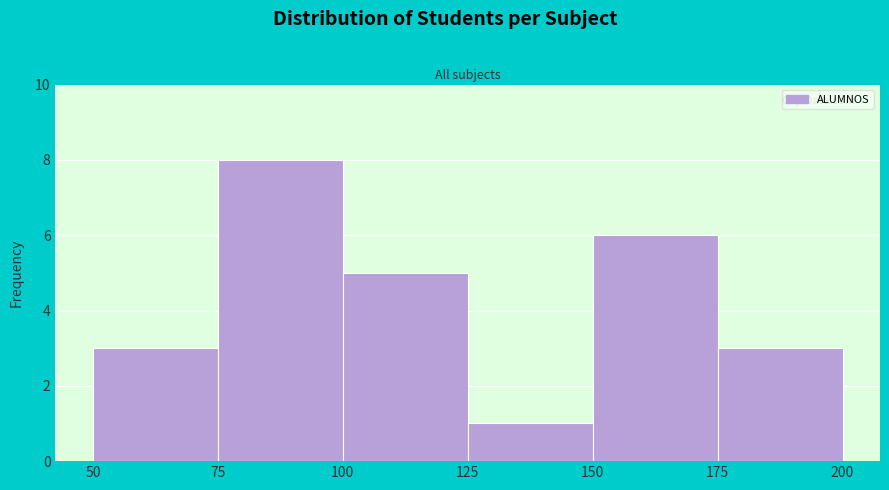

How tall is the bar that spans 125 to 150 on the x-axis? The values are not printed on the chart, so give them approximately, as read against the axis.

1